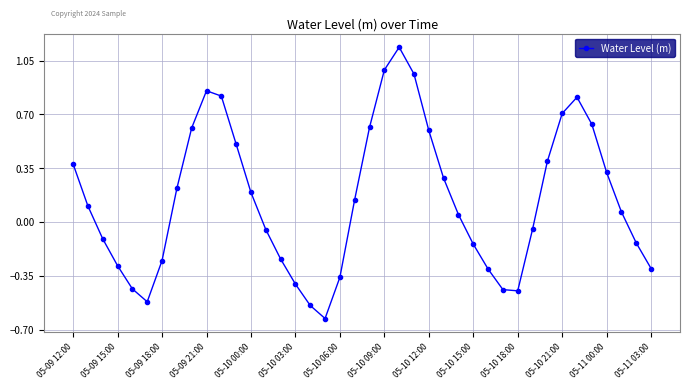

What is the sum of all values?

5.8